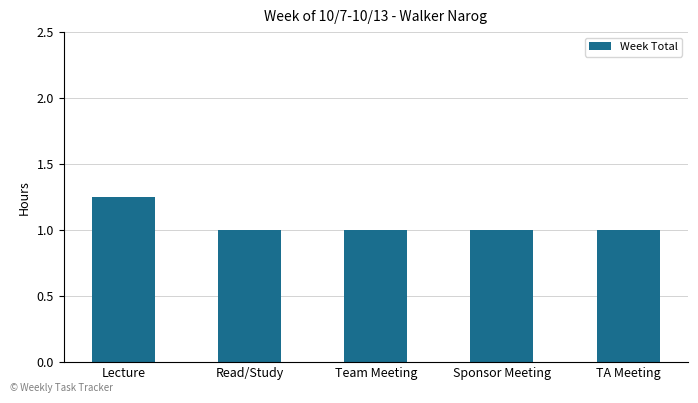

Approximately how many times larger is the value at Read/Study compared to TA Meeting?

1.0